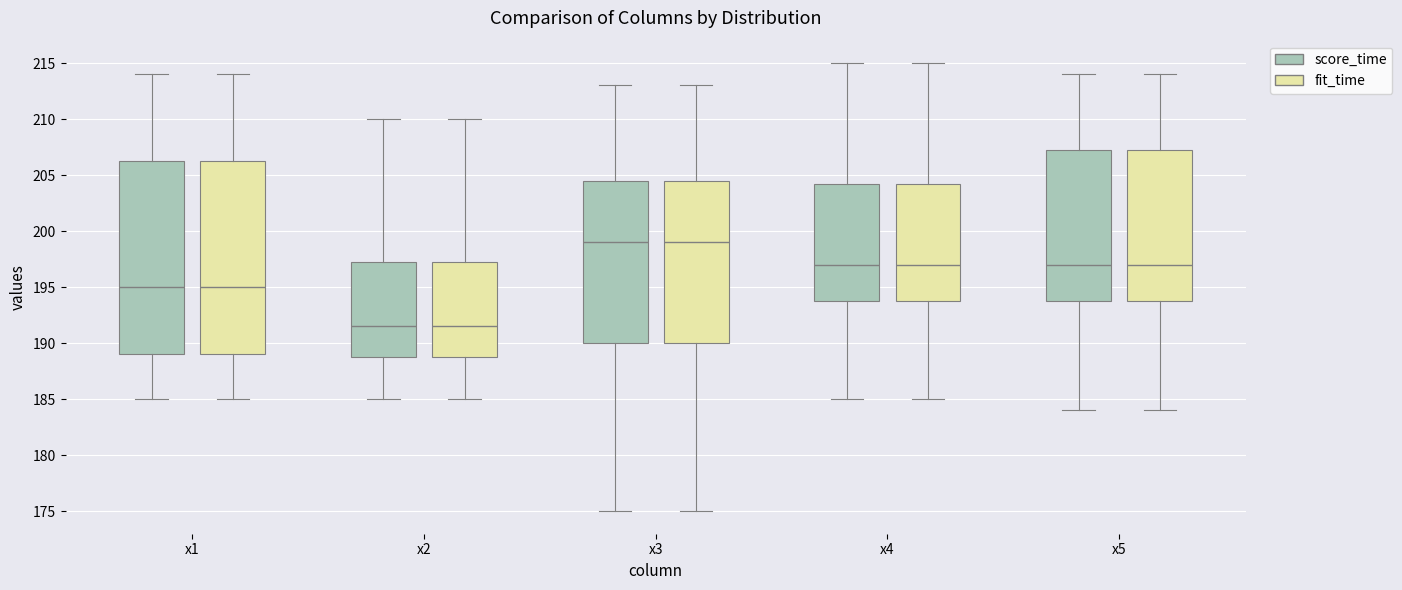

Reading left to right, read every box against the y-axis: the position of its median line, the range the box covers, and the ends of its whiskers. The values are not printed on the chart, so give them approximately, as read against the axis.

x1 (score_time): median 195.0, box 189.0 to 206.5, whiskers 185.0 to 214.0
x1 (fit_time): median 195.0, box 189.0 to 206.5, whiskers 185.0 to 214.0
x2 (score_time): median 191.5, box 189.0 to 197.5, whiskers 185.0 to 210.0
x2 (fit_time): median 191.5, box 189.0 to 197.5, whiskers 185.0 to 210.0
x3 (score_time): median 199.0, box 190.0 to 204.5, whiskers 175.0 to 213.0
x3 (fit_time): median 199.0, box 190.0 to 204.5, whiskers 175.0 to 213.0
x4 (score_time): median 197.0, box 194.0 to 204.5, whiskers 185.0 to 215.0
x4 (fit_time): median 197.0, box 194.0 to 204.5, whiskers 185.0 to 215.0
x5 (score_time): median 197.0, box 194.0 to 207.5, whiskers 184.0 to 214.0
x5 (fit_time): median 197.0, box 194.0 to 207.5, whiskers 184.0 to 214.0